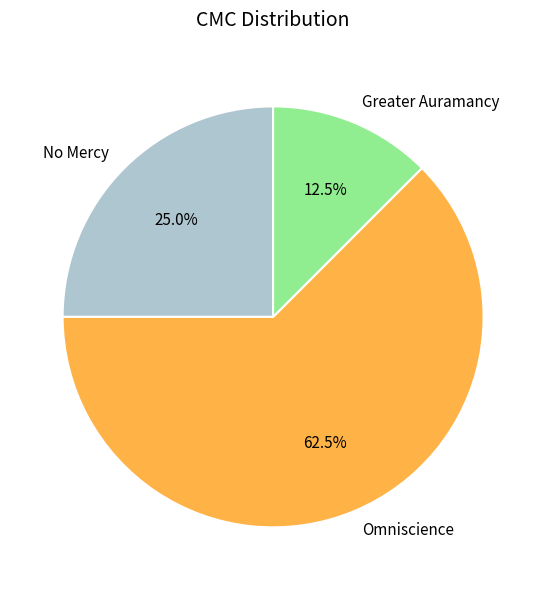

How many segments does this pie chart have?

3